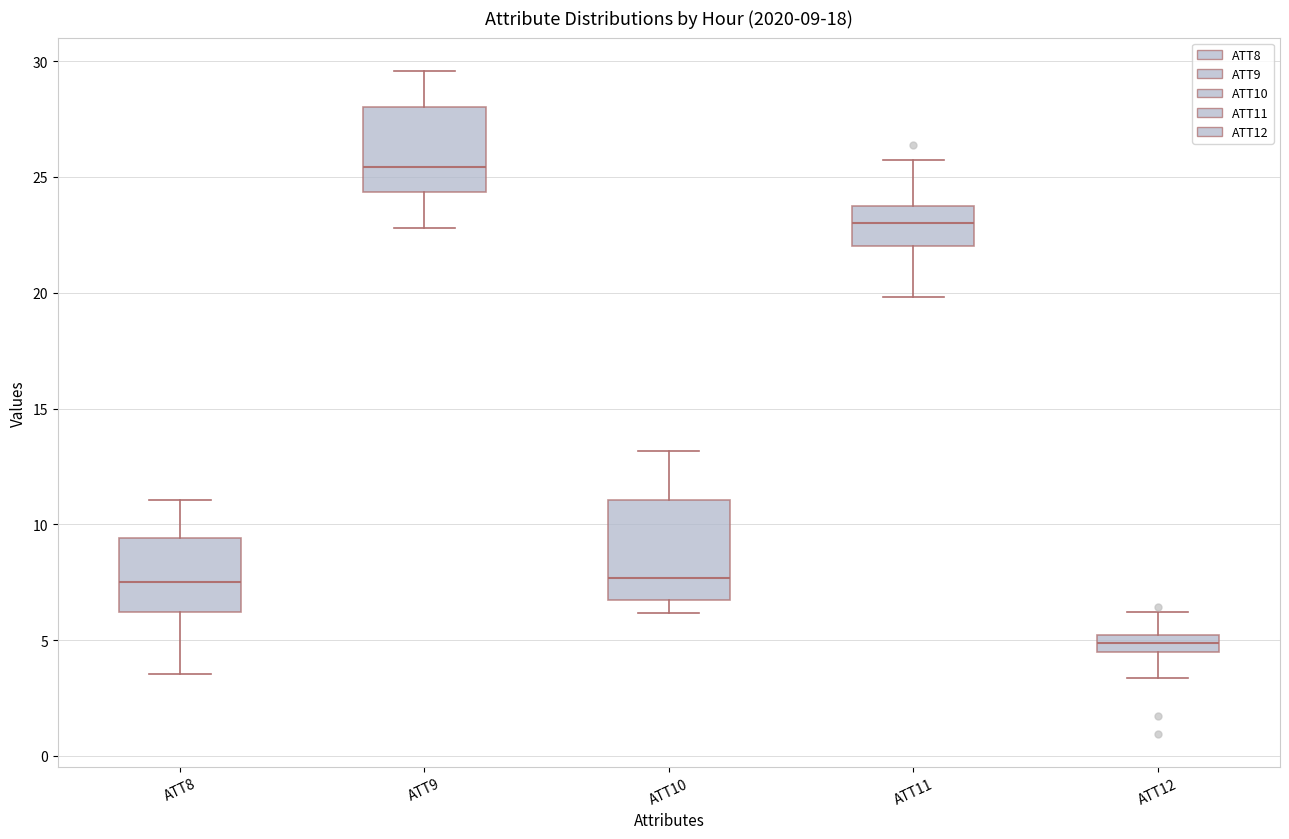

Which box is the tallest, from its lower edge to its upper edge?

ATT10